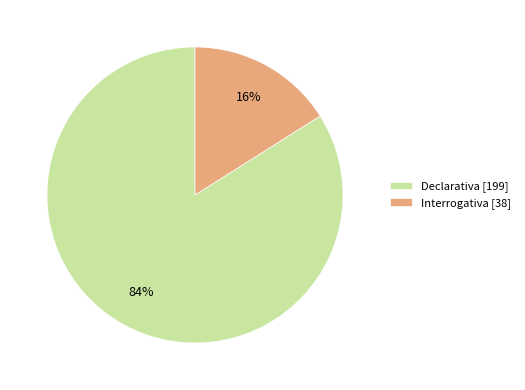

Is it true that Interrogativa is 16% of the pie?

True